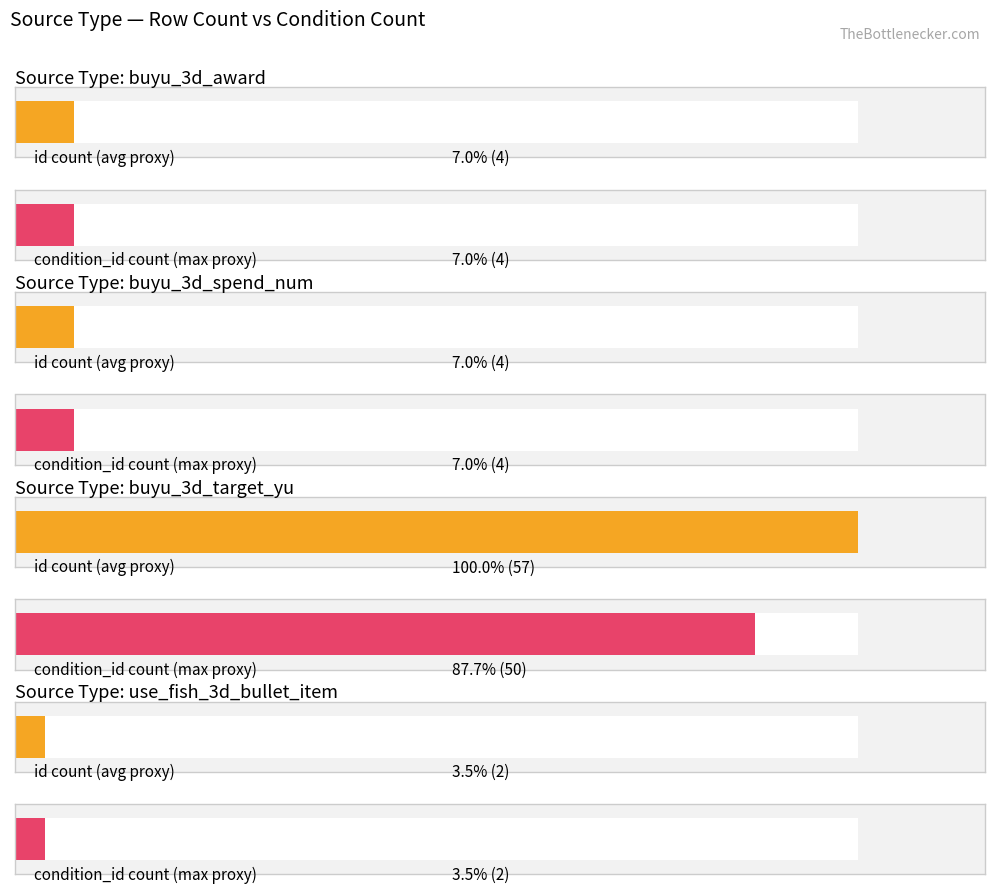

Between buyu_3d_target_yu and buyu_3d_spend_num, which is larger?

buyu_3d_target_yu